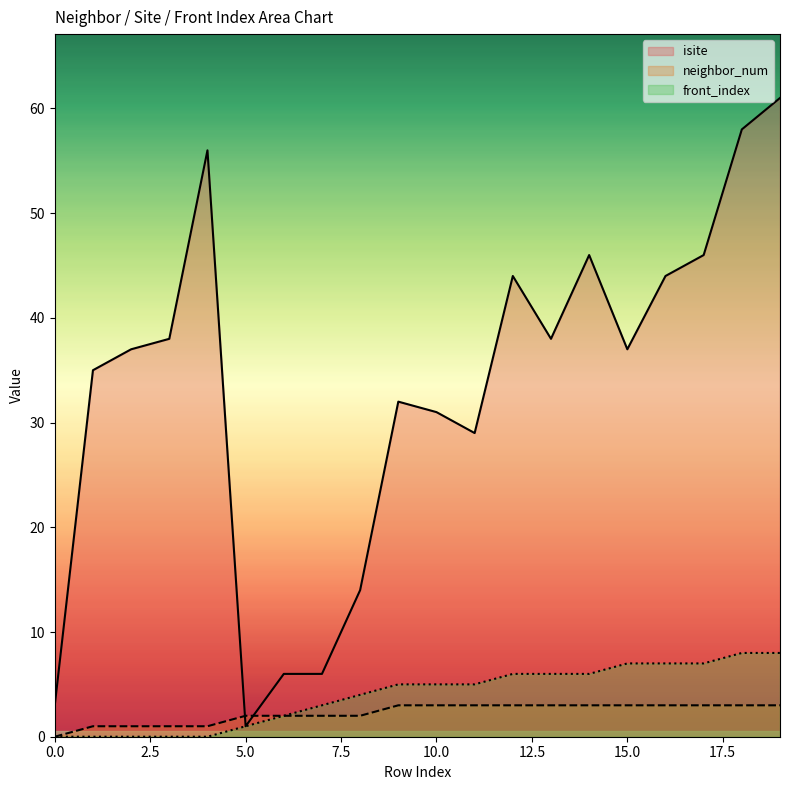

Which series has the widest spread of values?

isite